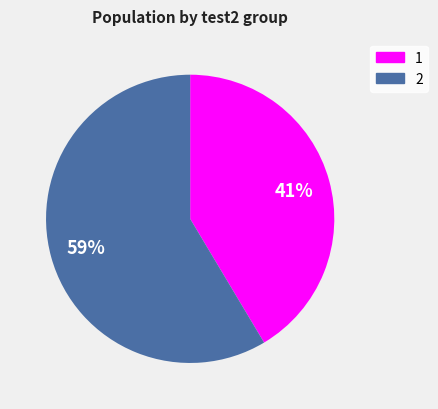

Which slice is the largest?

2